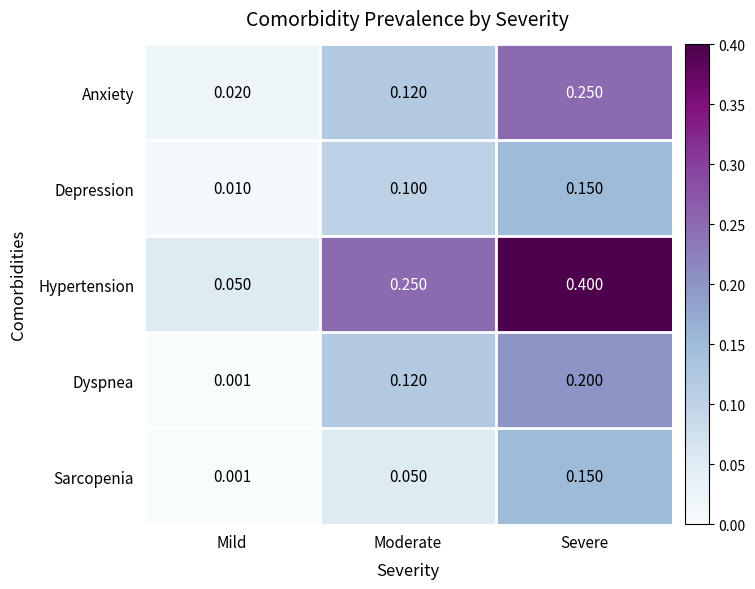

List the labels in order of Dyspnea value, smallest first.

Mild, Moderate, Severe